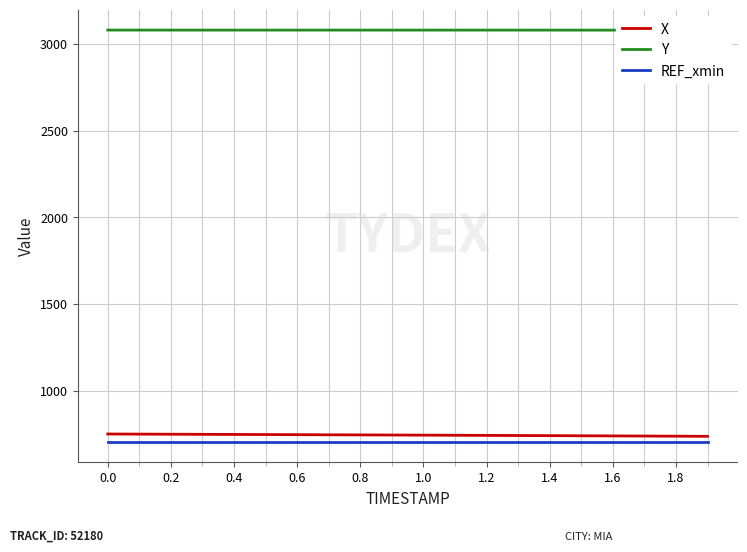

True or false: REF_xmin and X cross at least once.

False